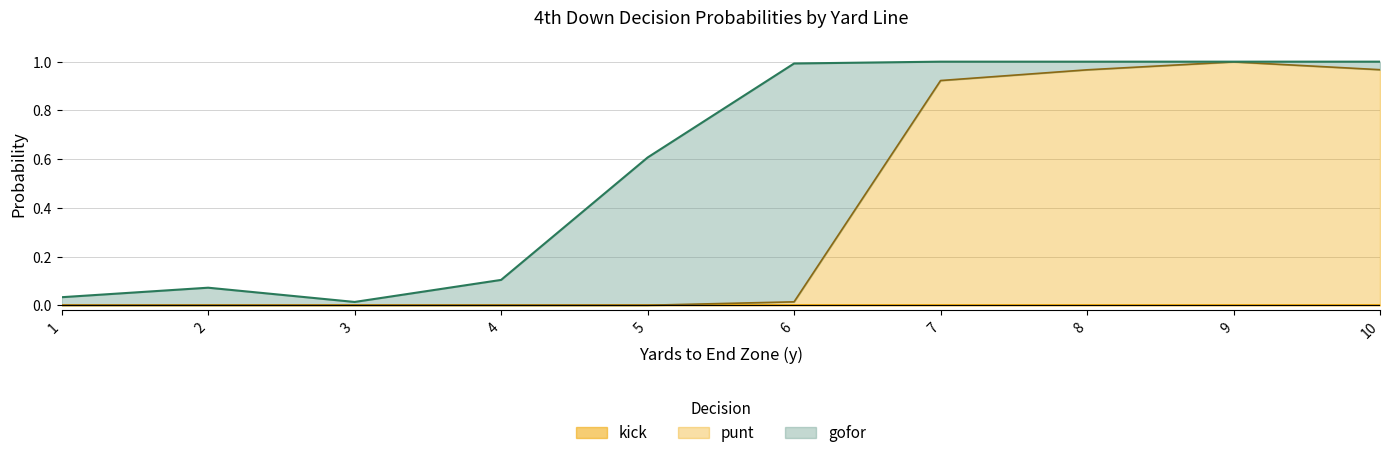

Where is the first local maximum for punt?

9